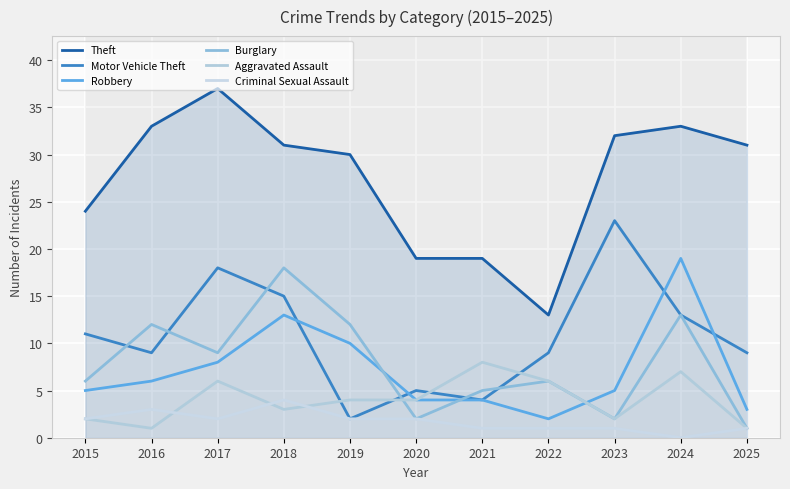

Reading left to right, transcribe all the data shown in this chart.

Theft: 24	33	37	31	30	19	19	13	32	33	31
Motor Vehicle Theft: 11	9	18	15	2	5	4	9	23	13	9
Robbery: 5	6	8	13	10	4	4	2	5	19	3
Burglary: 6	12	9	18	12	2	5	6	2	13	1
Aggravated Assault: 2	1	6	3	4	4	8	6	2	7	1
Criminal Sexual Assault: 2	3	2	4	2	2	1	1	1	0	1